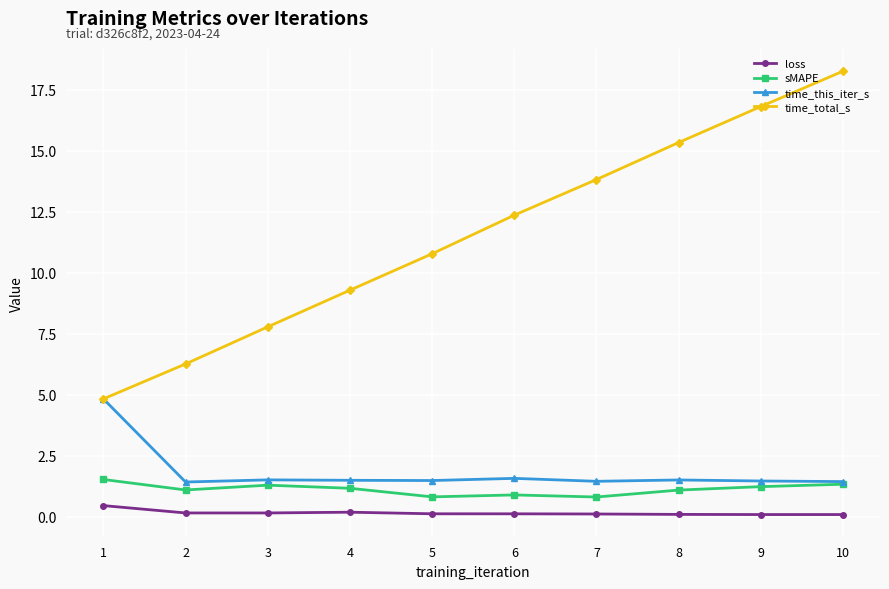

True or false: time_total_s has more than 0 interior local peaks.

False